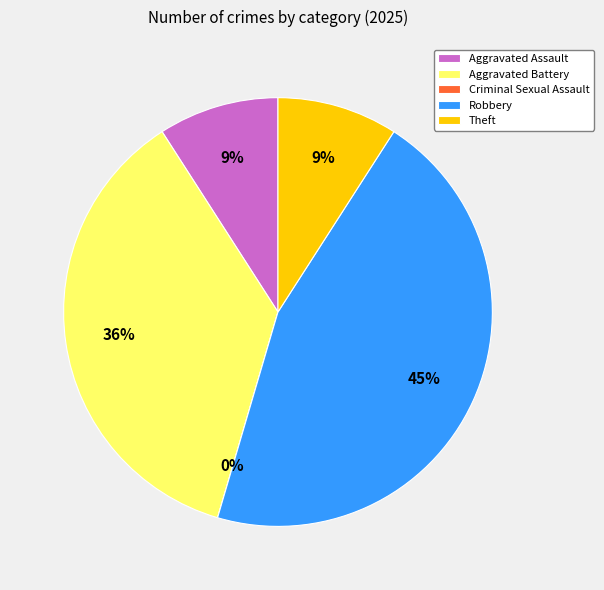

Between Criminal Sexual Assault and Aggravated Assault, which is larger?

Aggravated Assault